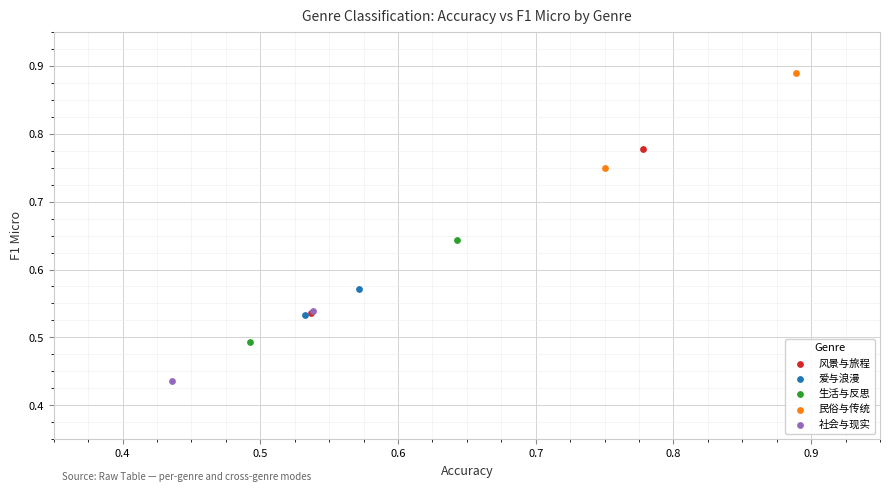

What are all the series names shown in the legend?

风景与旅程, 爱与浪漫, 生活与反思, 民俗与传统, 社会与现实